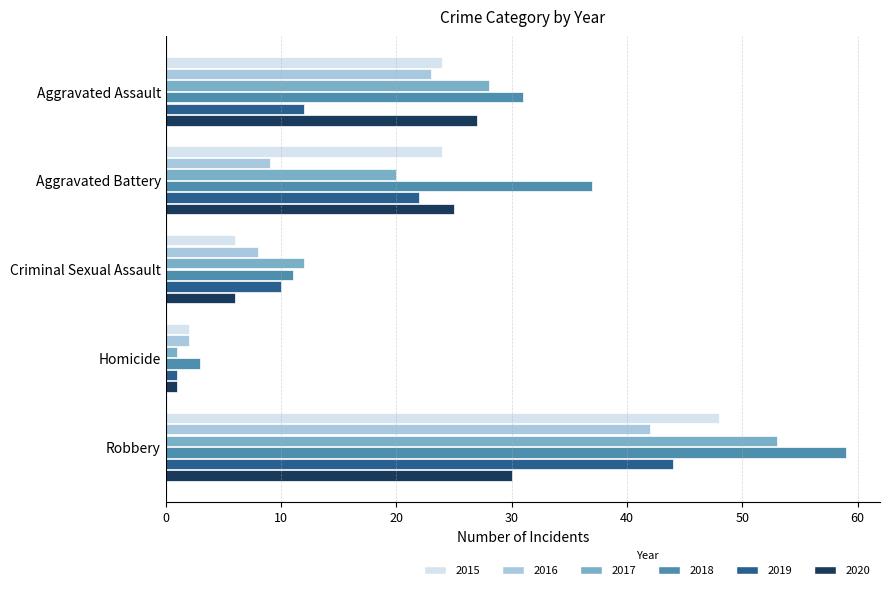

What is the difference between the highest and lowest values at Aggravated Battery?

28